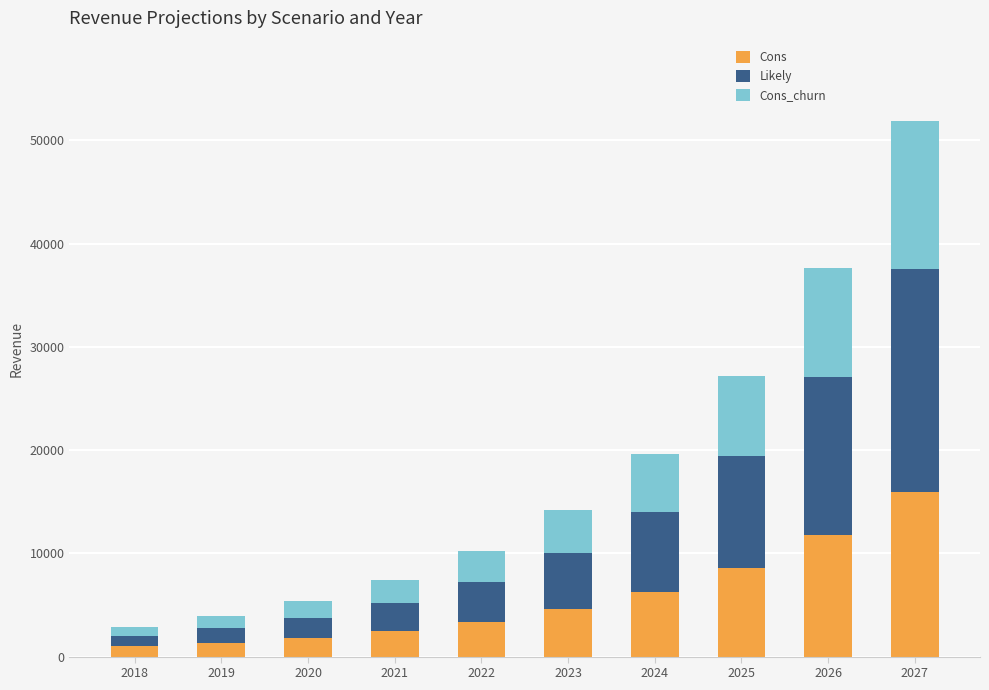

The Cons series shows 6292.8 at 2024. True or false?

True